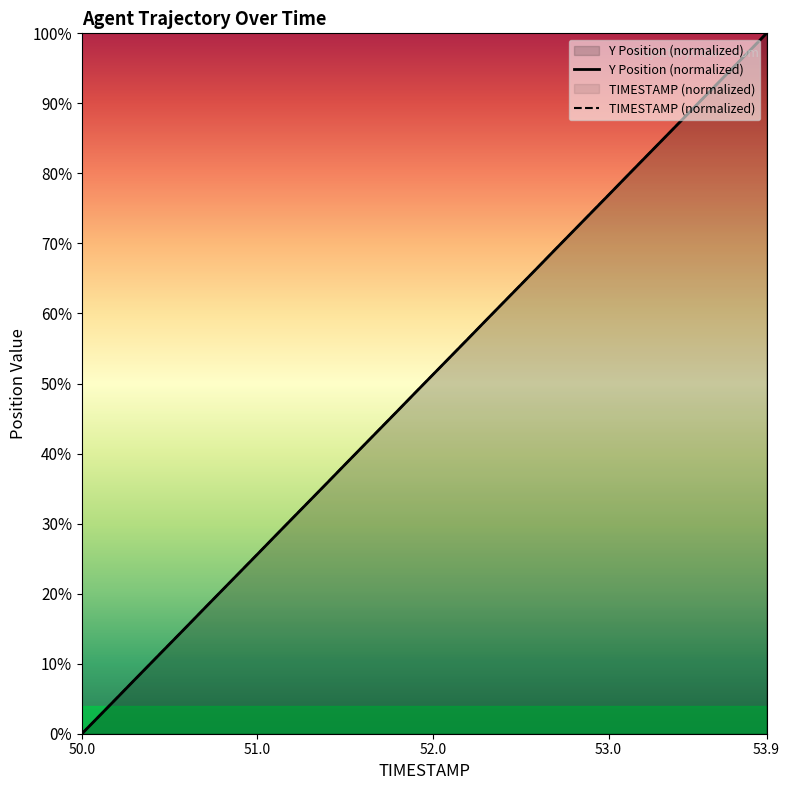

How many values in the TIMESTAMP series are below 51?

20